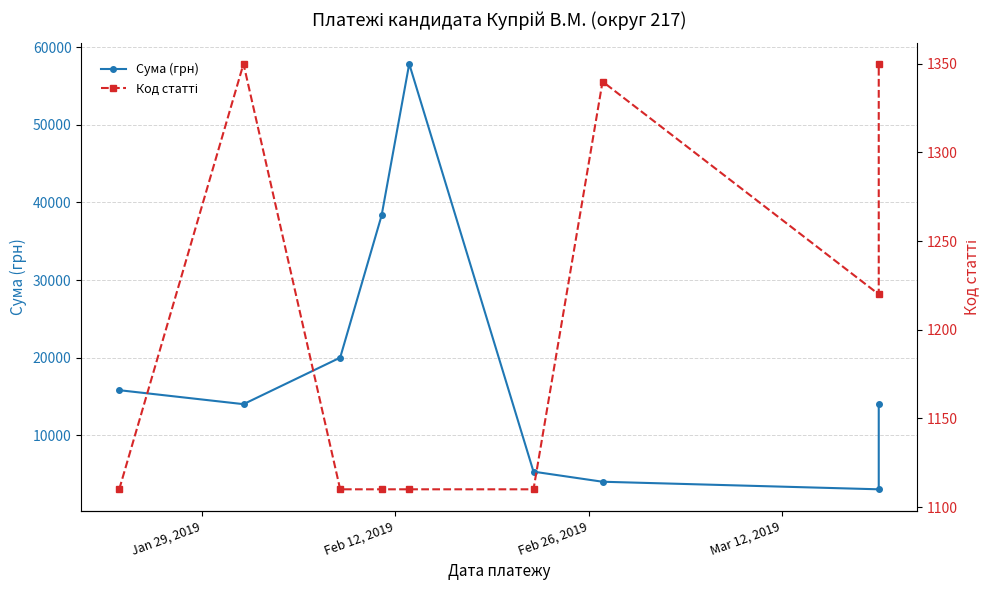

True or false: Код статті has a value of 1913 at Feb 12, 2019.

False